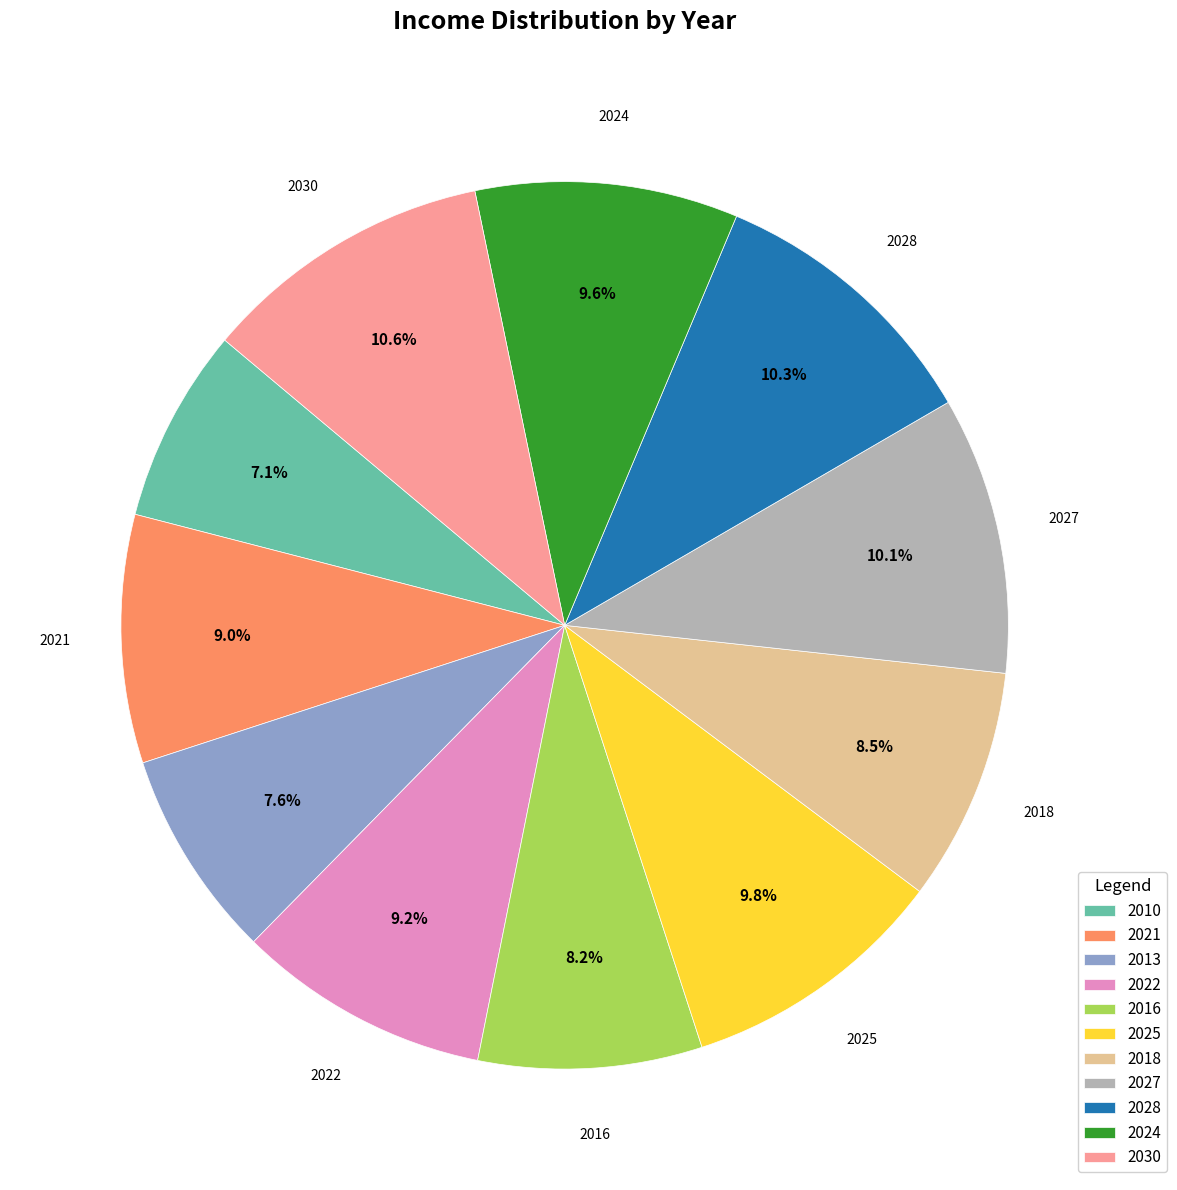

To the nearest percent, what is the combined percentage of 2024 and 2025?

19%